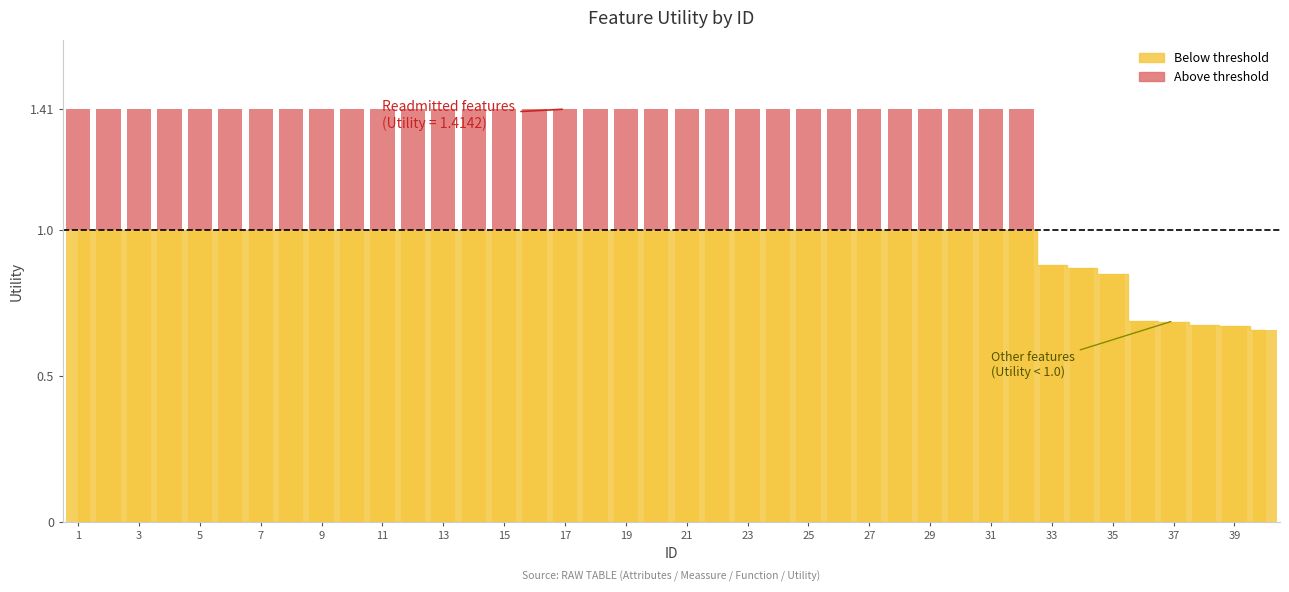

At which category does the chart reach its peak across all series?

1